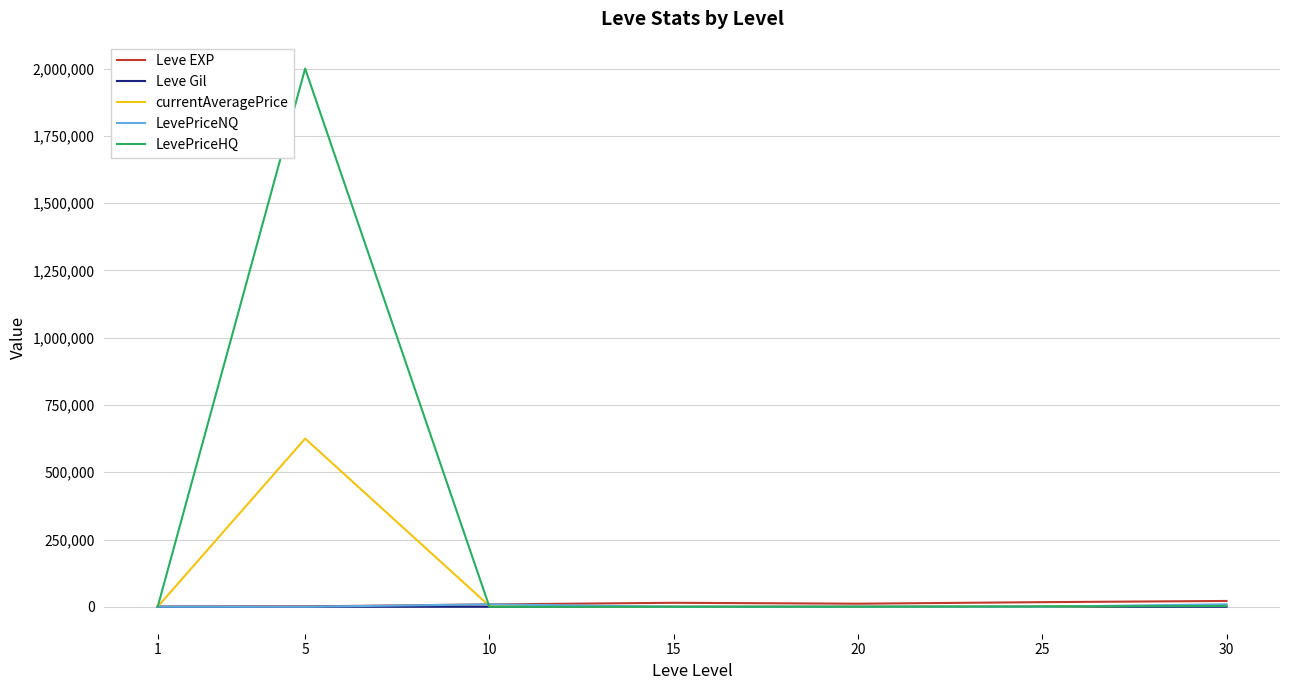

What is the maximum value shown in the chart?

2000111.8